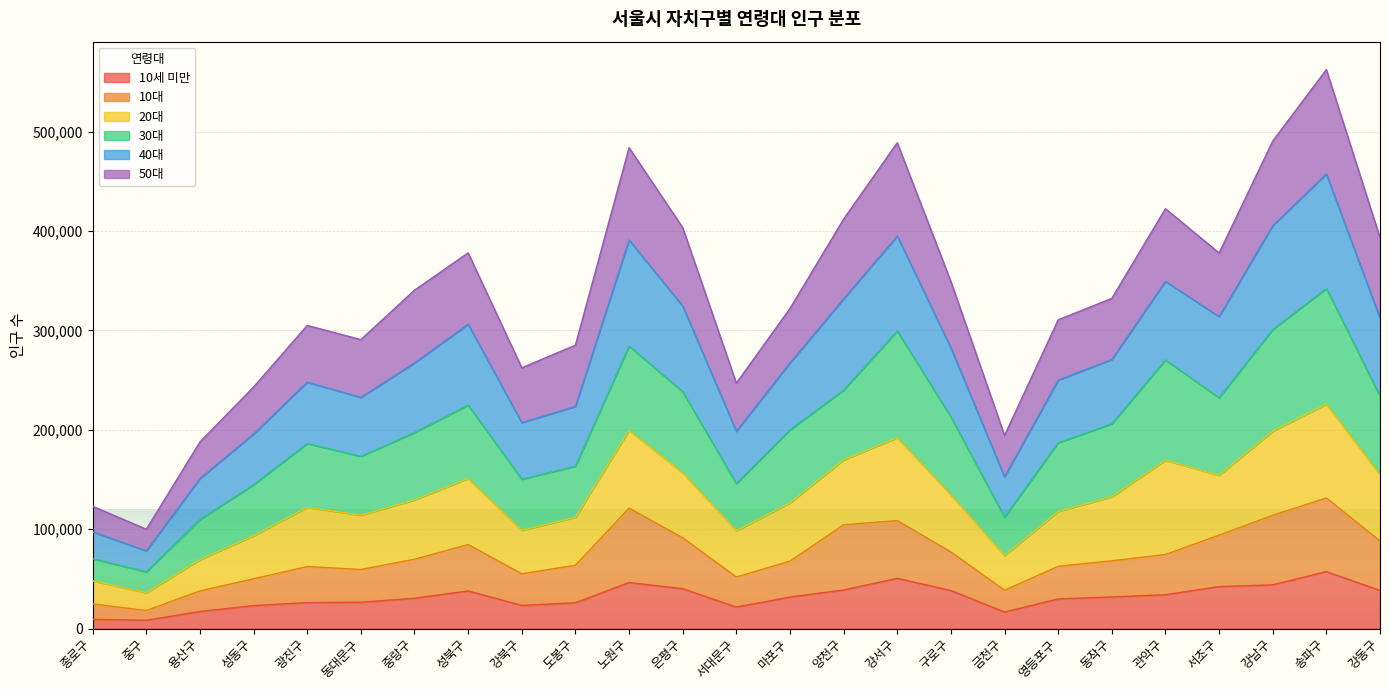

Read the 10세 미만 value at 강동구.

38336